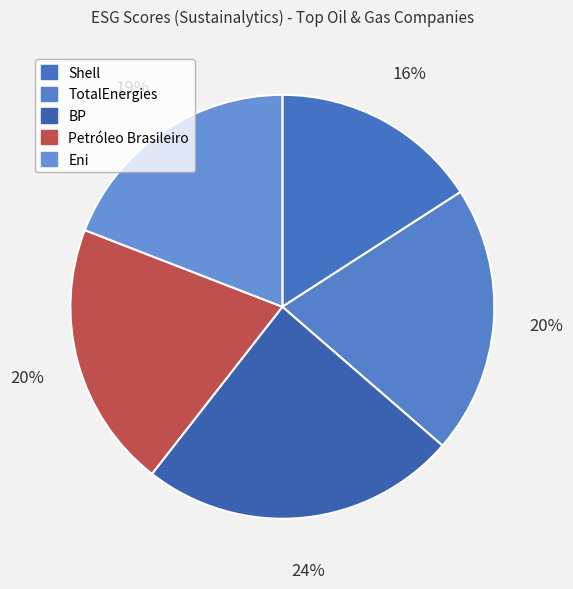

Is it true that Eni is 32% of the pie?

False